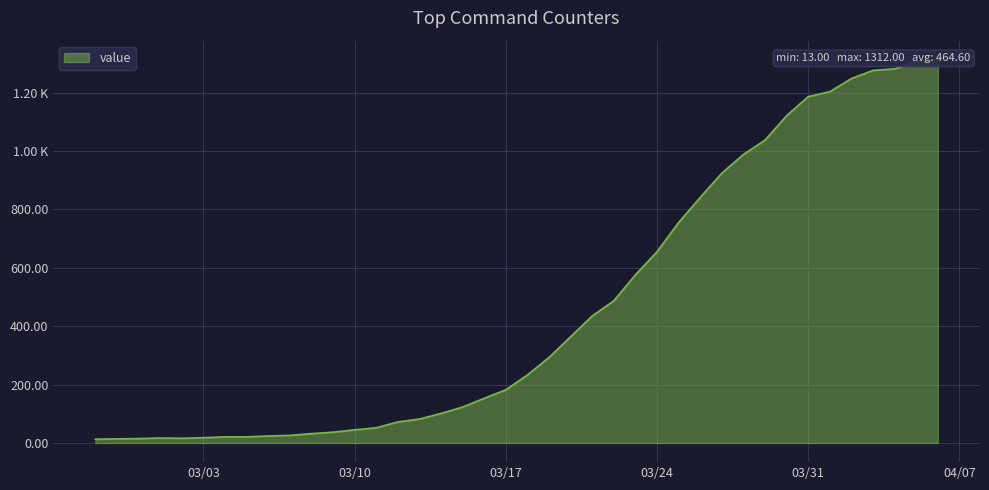

At which category does the chart reach its peak across all series?

2020-04-06